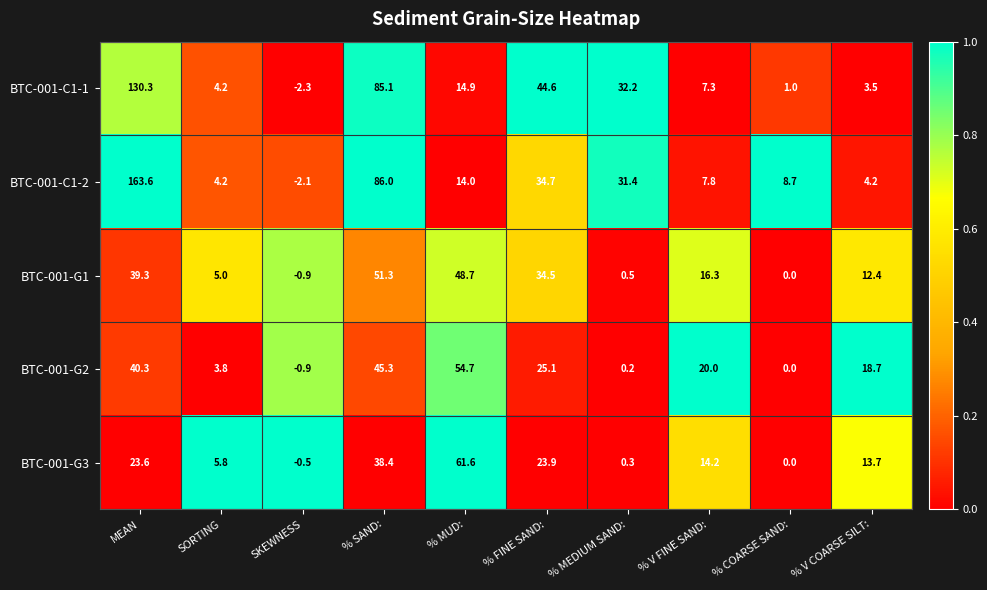

At which category does the chart reach its peak across all series?

MEAN